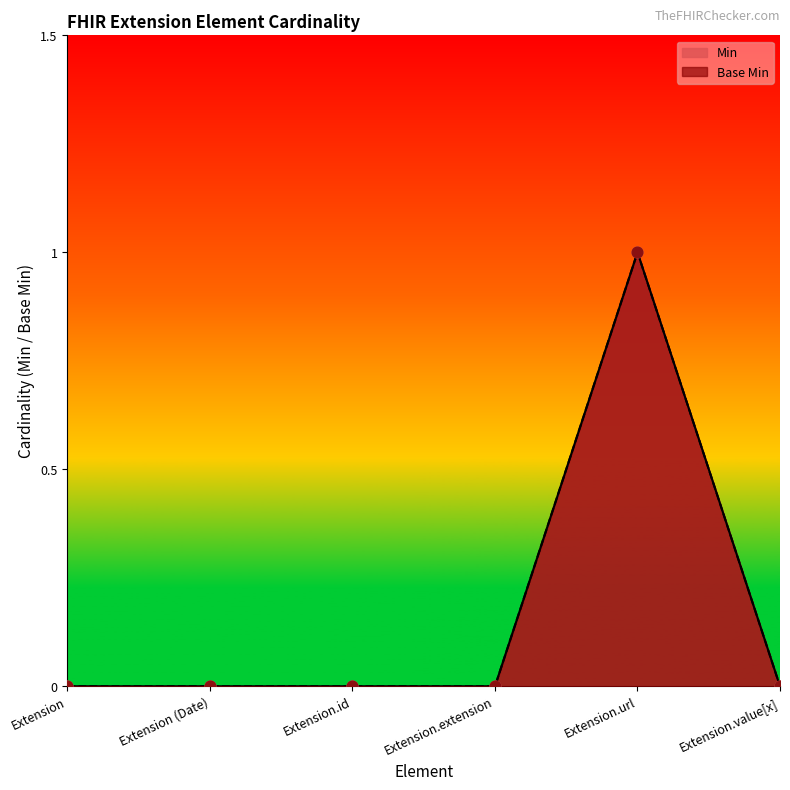

Which series reaches the maximum Y coordinate?

Min